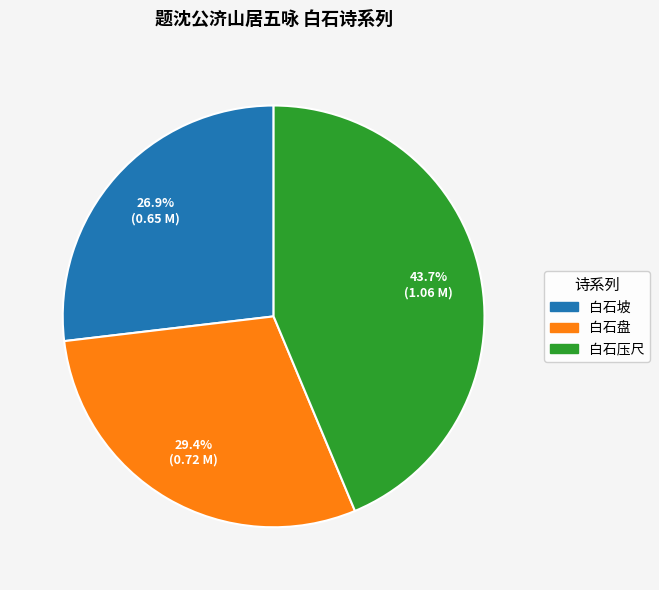

Does any single category account for the majority?

No